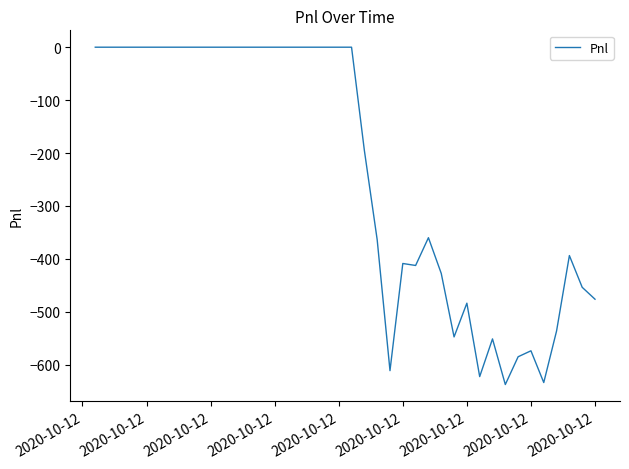

Does the chart display data point markers on the line(s)?

No